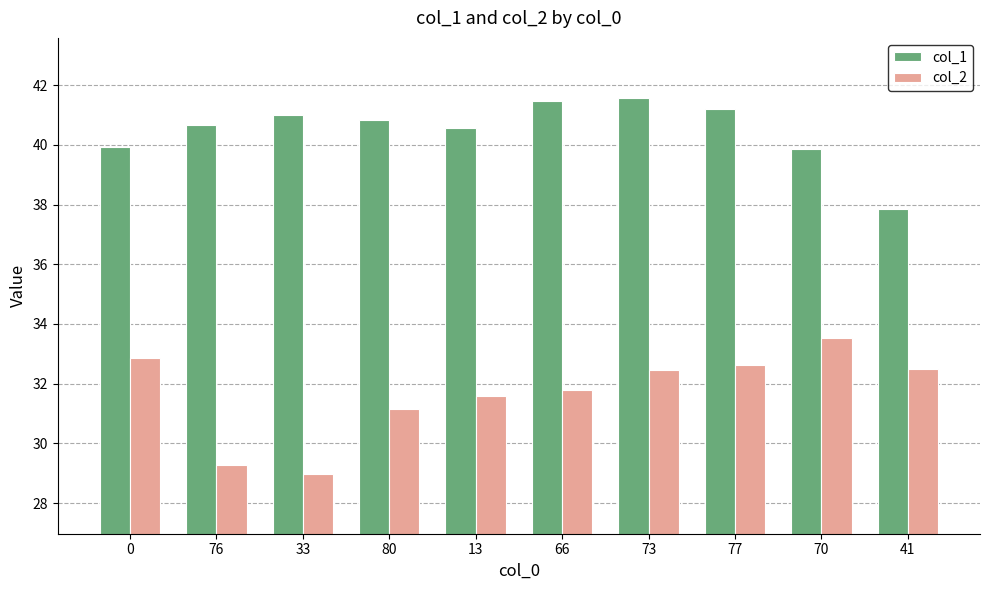

What position from the right is 73?

4